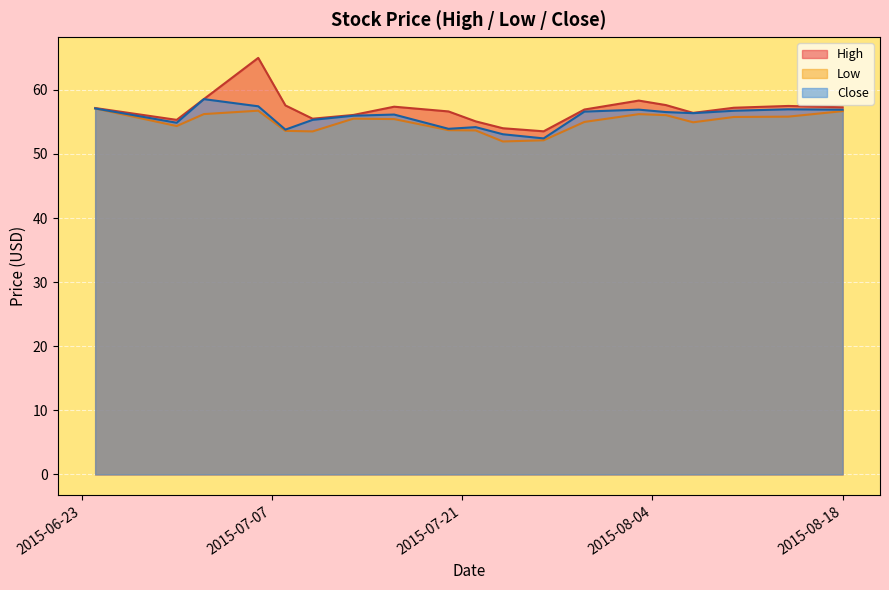

Which series has the widest spread of values?

High